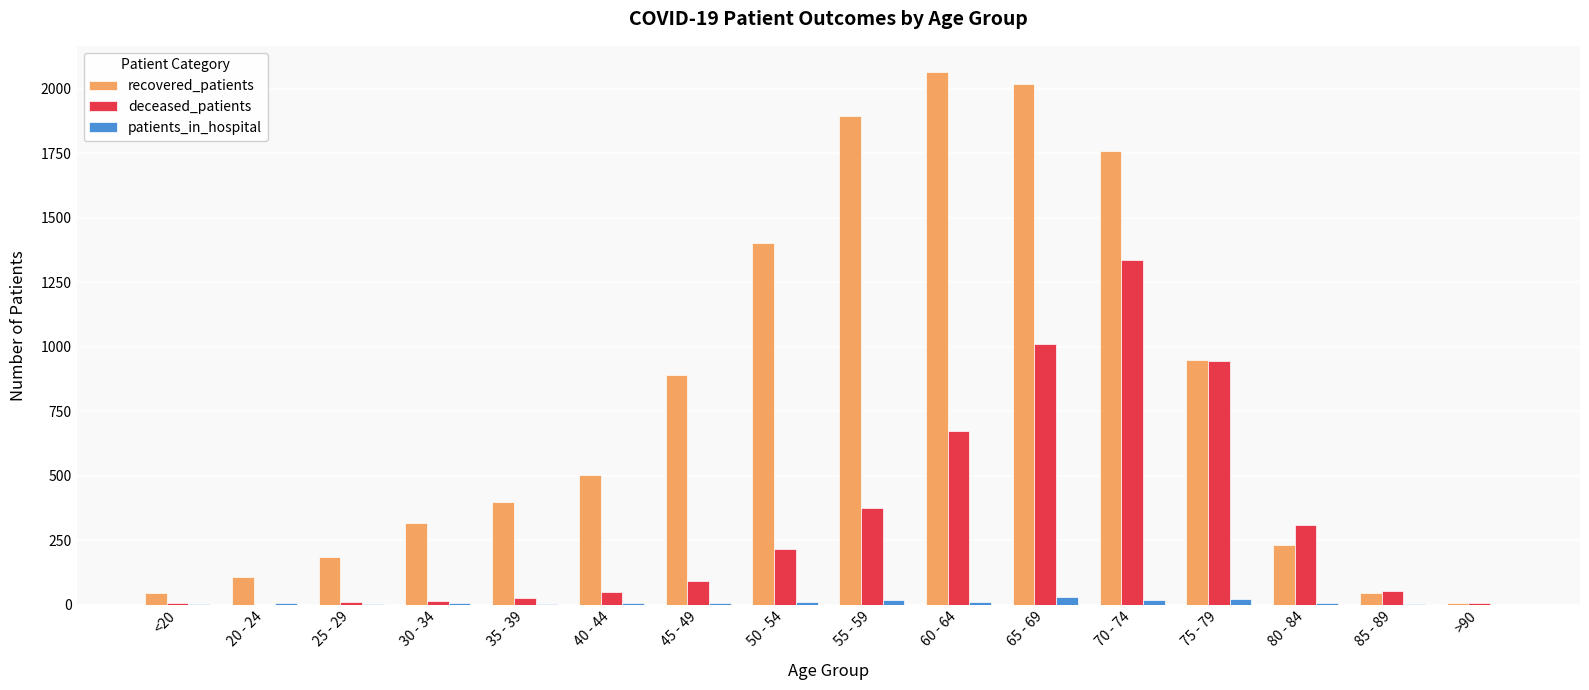

The recovered_patients series shows 834 at 70 - 74. True or false?

False